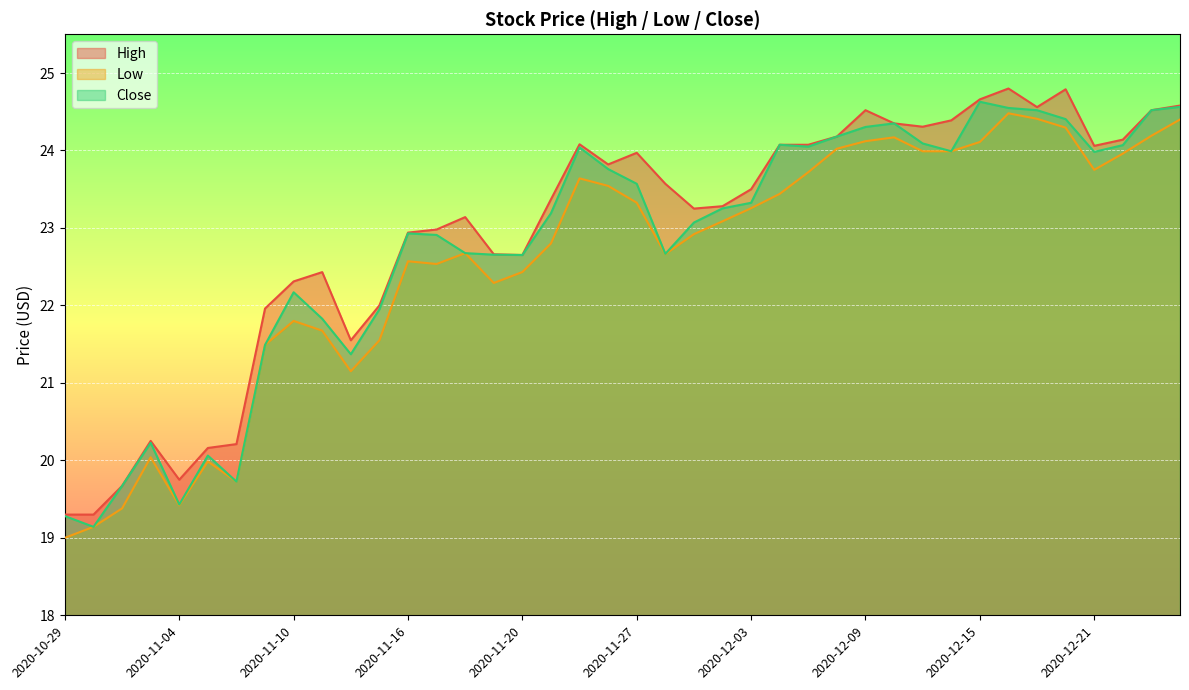

Does the chart display data point markers on the line(s)?

No